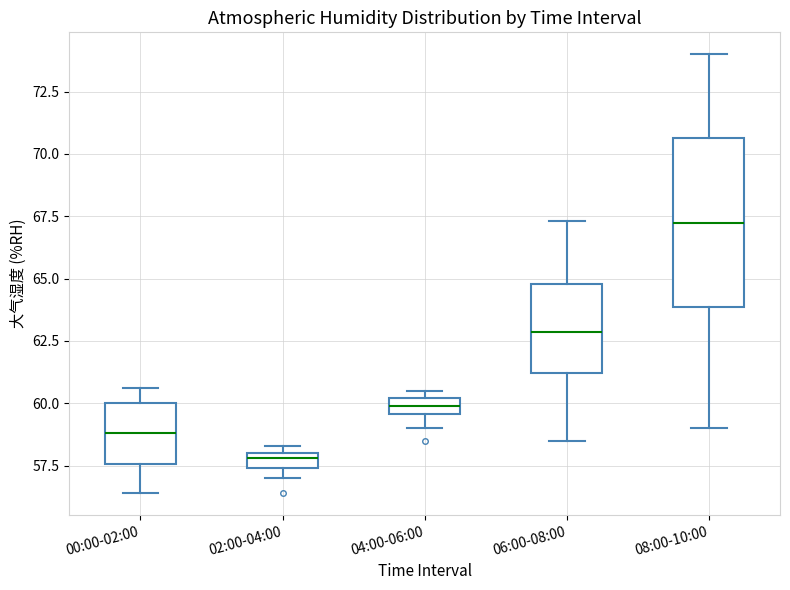

Where is the lower edge of the box for 02:00-04:00 on the y-axis? The values are not printed on the chart, so give them approximately, as read against the axis.

57.5